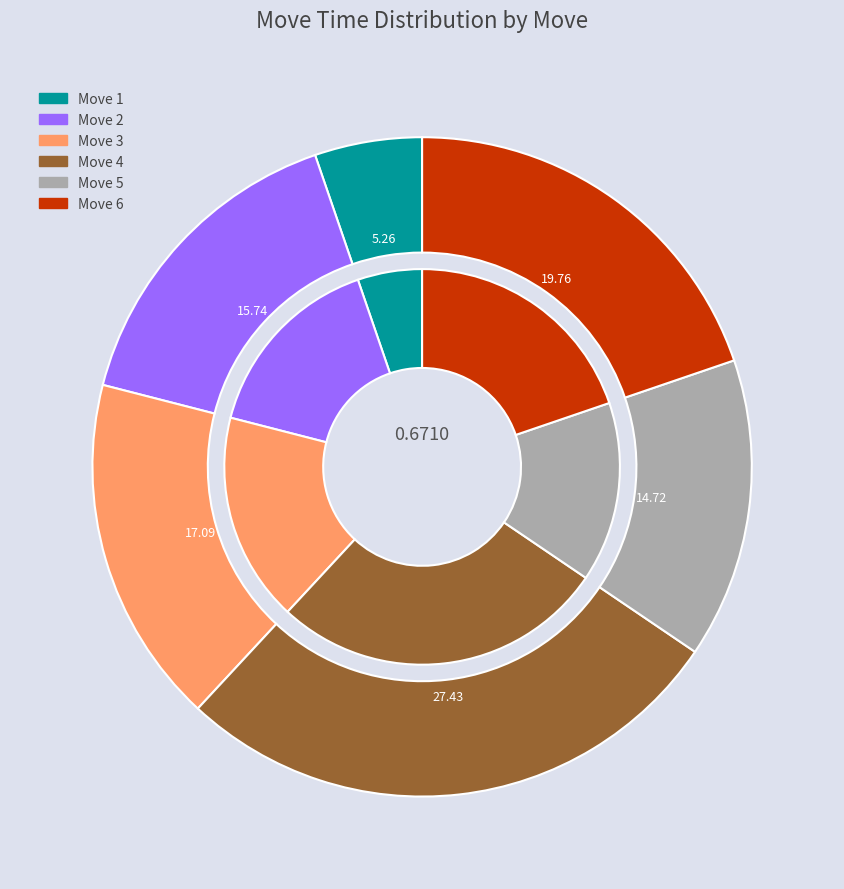

What is the smallest slice in the pie chart?

1